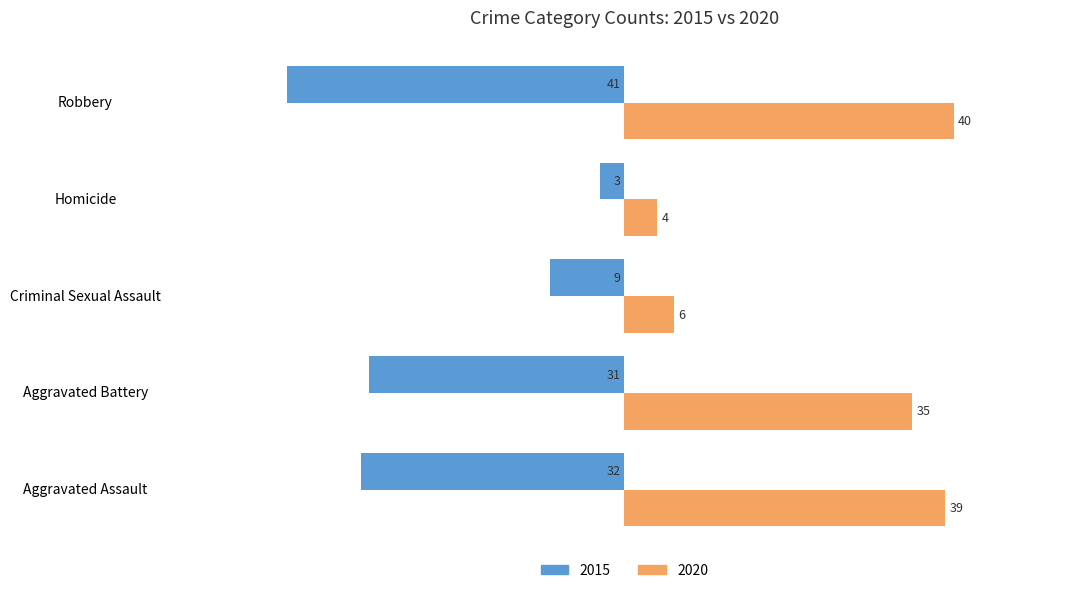

What is the difference between the 2020 values at Homicide and Robbery?

36